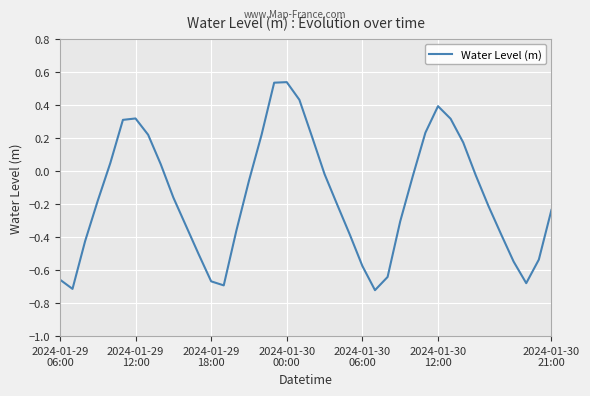

What is the difference between the maximum and second lowest values?

1.3